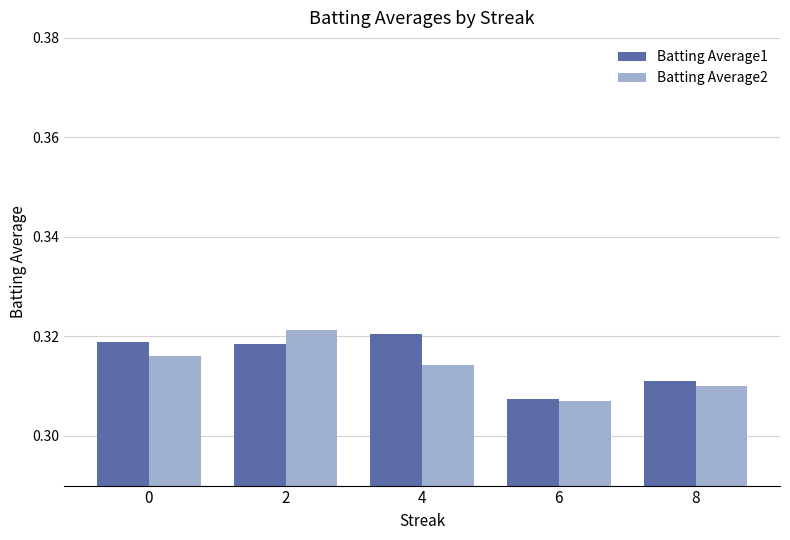

Is the value of Batting Average1 at 2 greater than the value of Batting Average2 at 2?

No